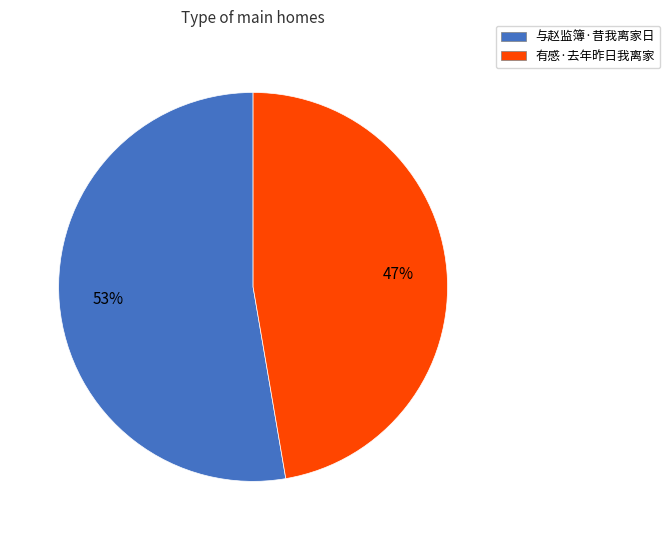

Which slice is the largest?

与赵监簿·昔我离家日